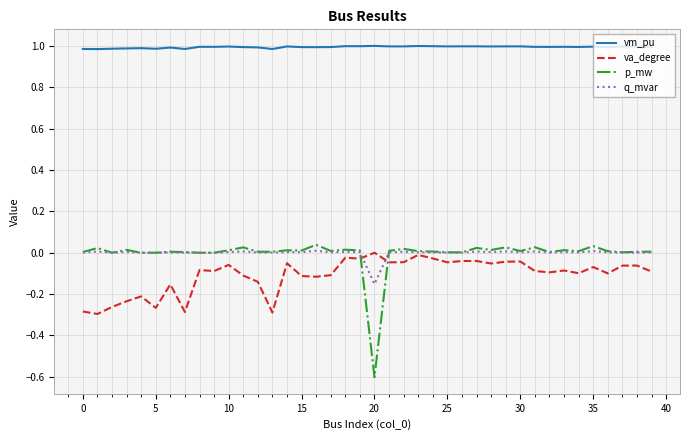

Which series has the largest total across all categories?

vm_pu